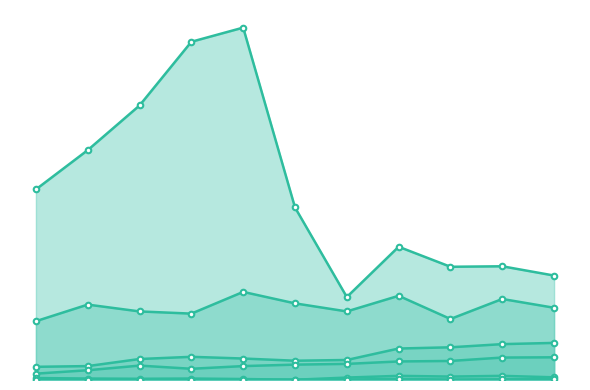

Which series has the largest total across all categories?

Theft